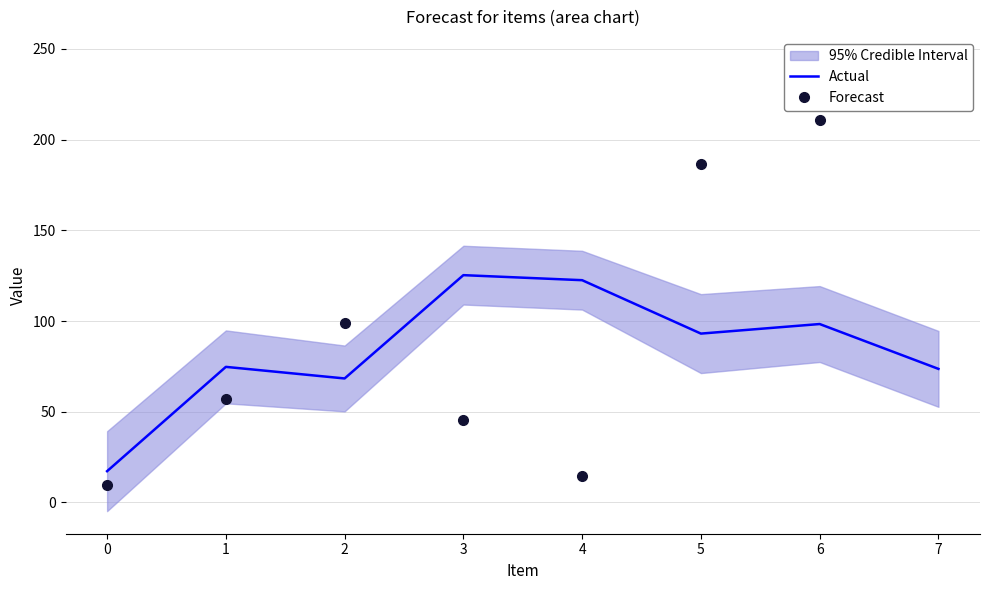

The value of Actual at 4 is 122.5. True or false?

True